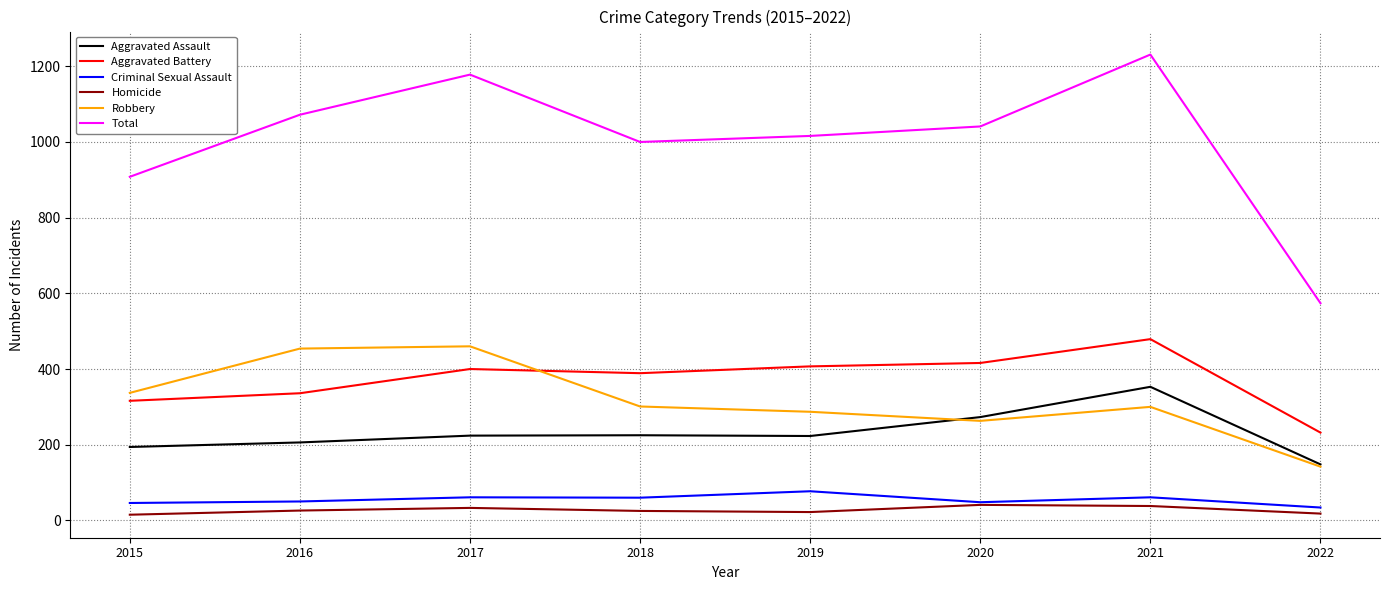

What is the spread (max minus min) of values at 2016?

1046